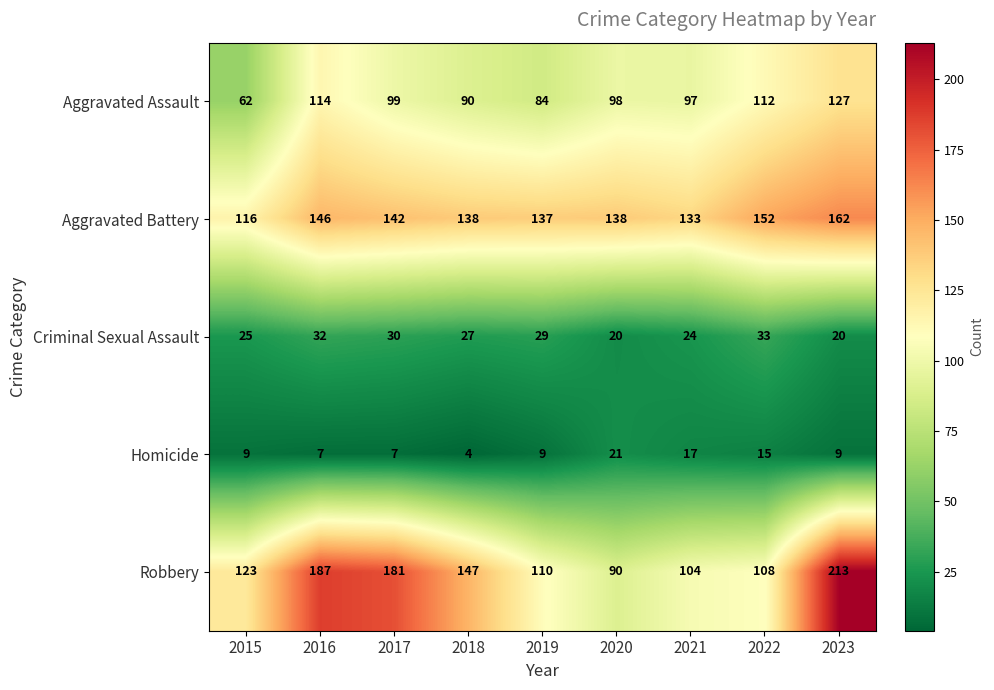

Which category has the highest value across all series?

2023